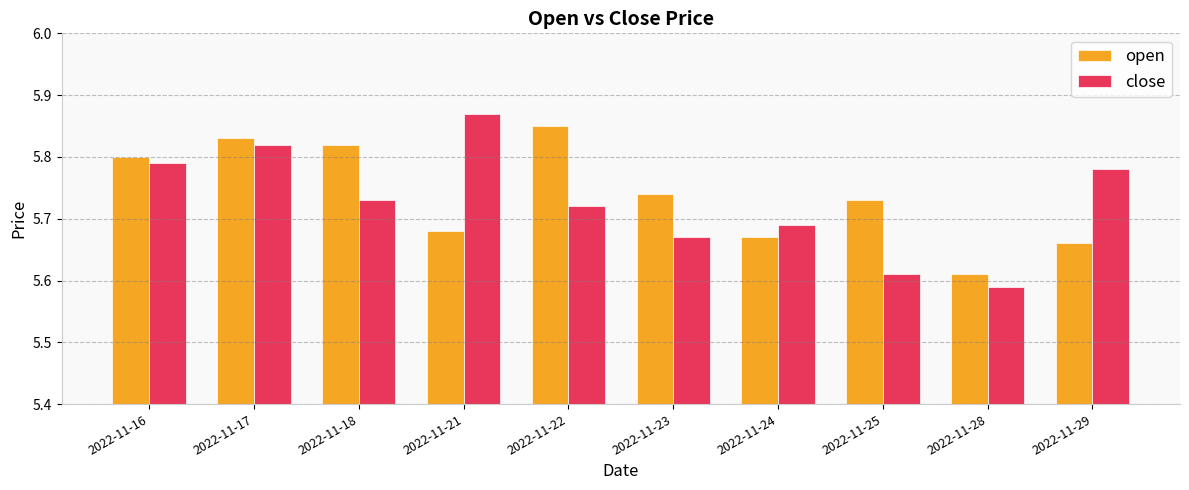

What is the spread (max minus min) of values at 2022-11-23?

0.1